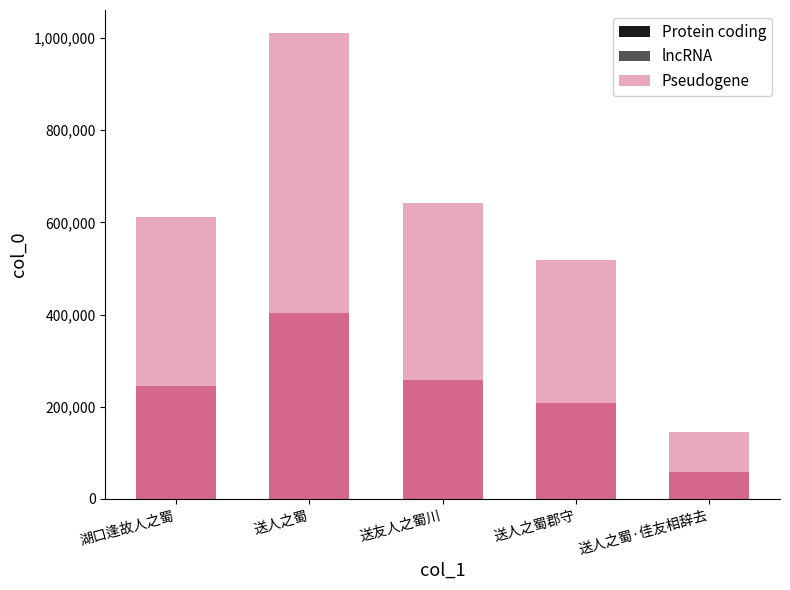

Which label corresponds to the largest value in the chart?

送人之蜀